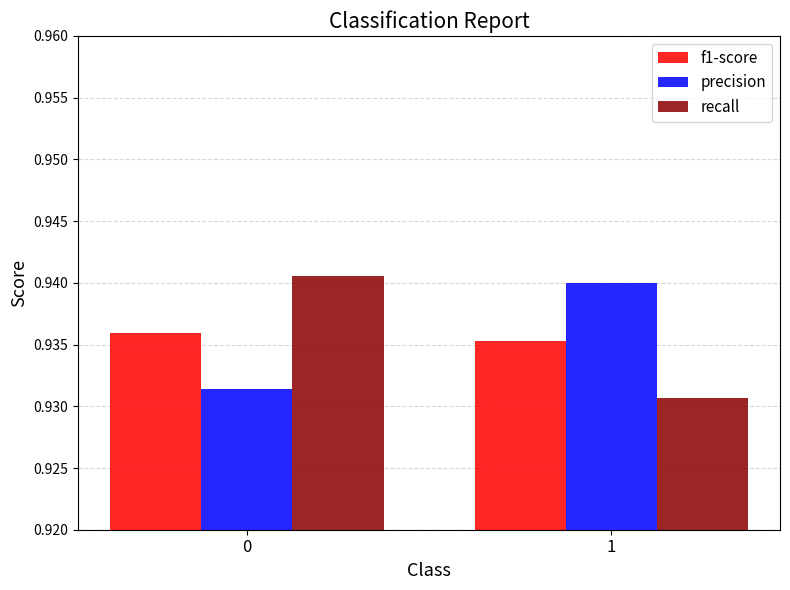

Rank the series at 0 from highest to lowest value.

recall, f1-score, precision